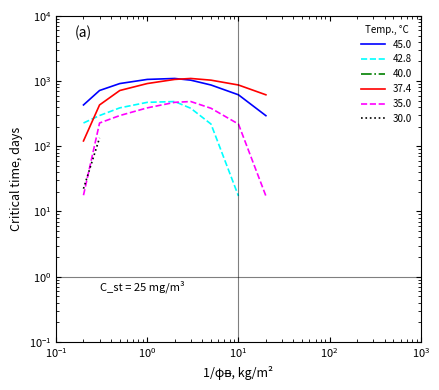

The 35.0 series shows 227.5 at 9. True or false?

True